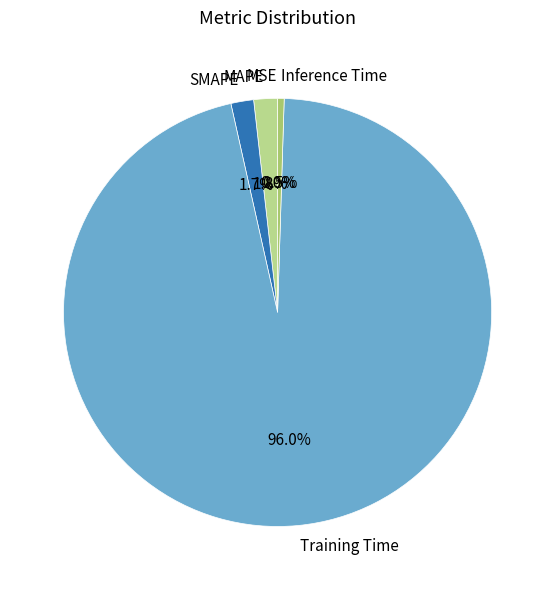

Is there a majority slice in this chart?

Yes